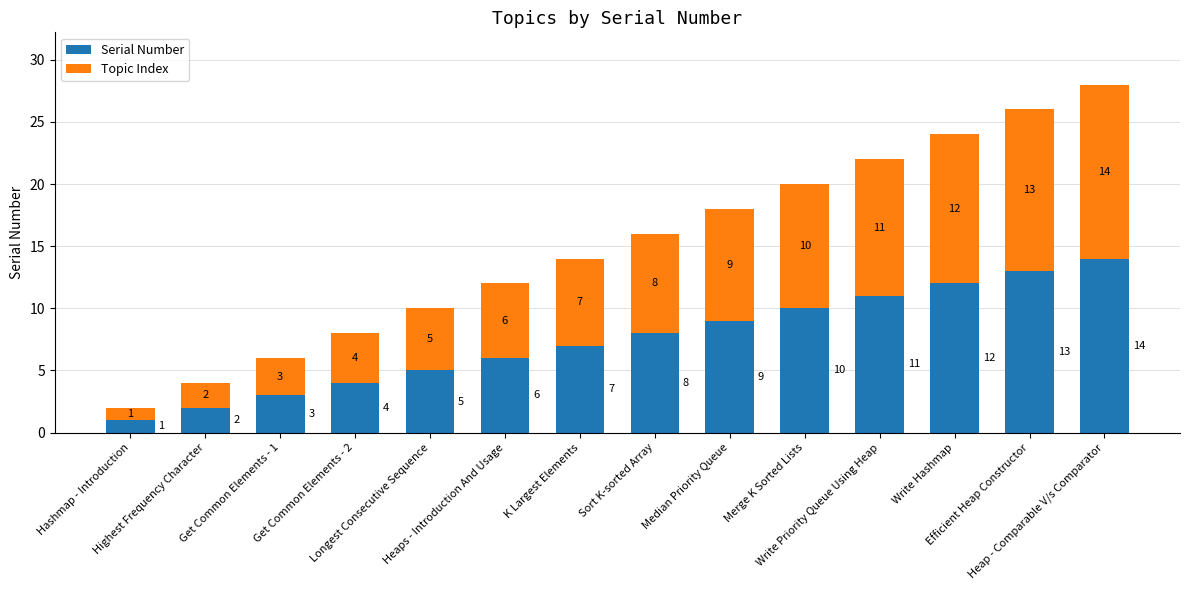

What is the total value across all series at Sort K-sorted Array?

16